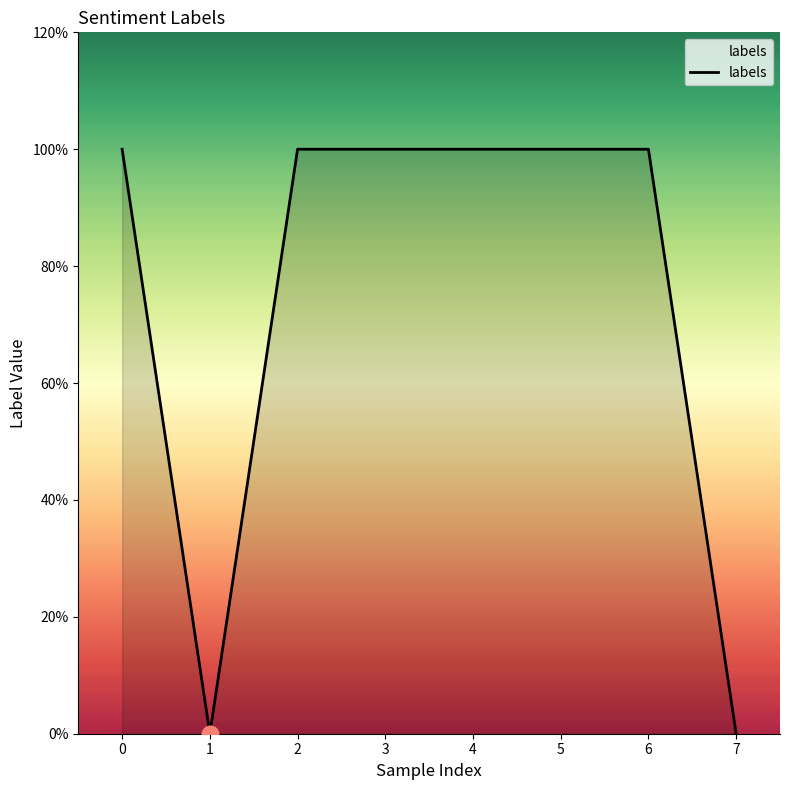

Is this an area chart (filled region under the line)?

Yes